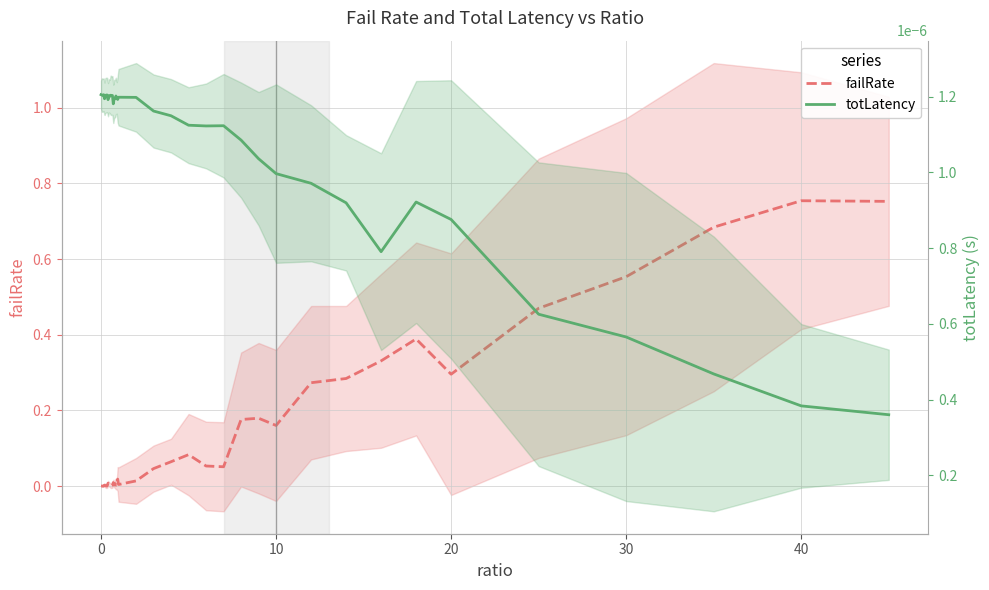

How many data points in failRate are above 0?

38